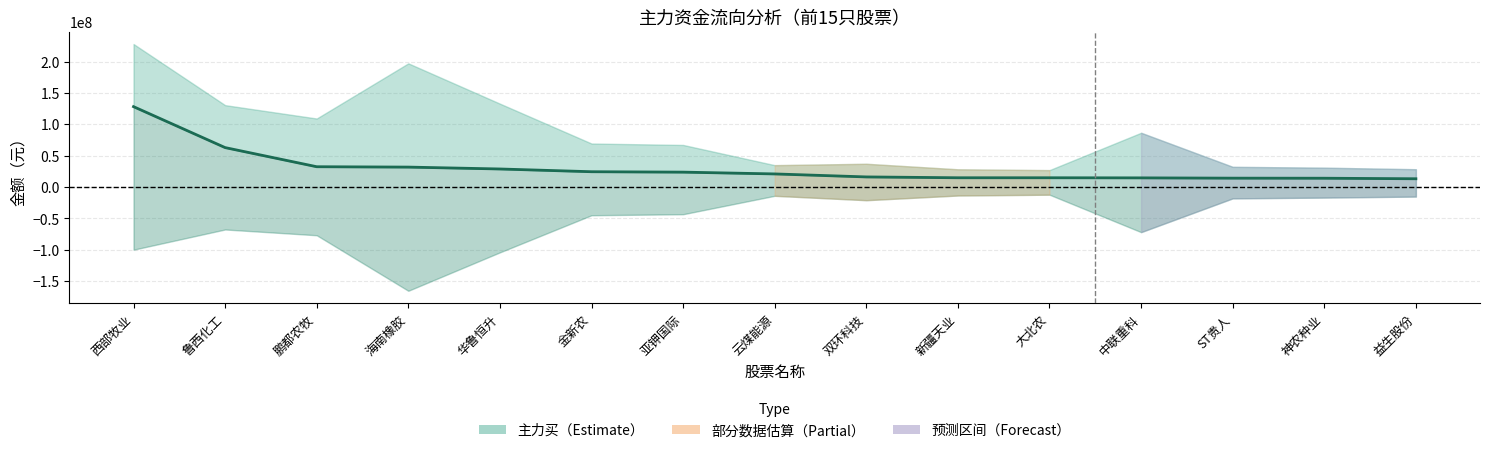

Rank the categories by value from lowest to highest.

益生股份, 神农种业, ST贵人, 中联重科, 大北农, 新疆天业, 双环科技, 云煤能源, 亚钾国际, 金新农, 华鲁恒升, 海南橡胶, 鹏都农牧, 鲁西化工, 西部牧业